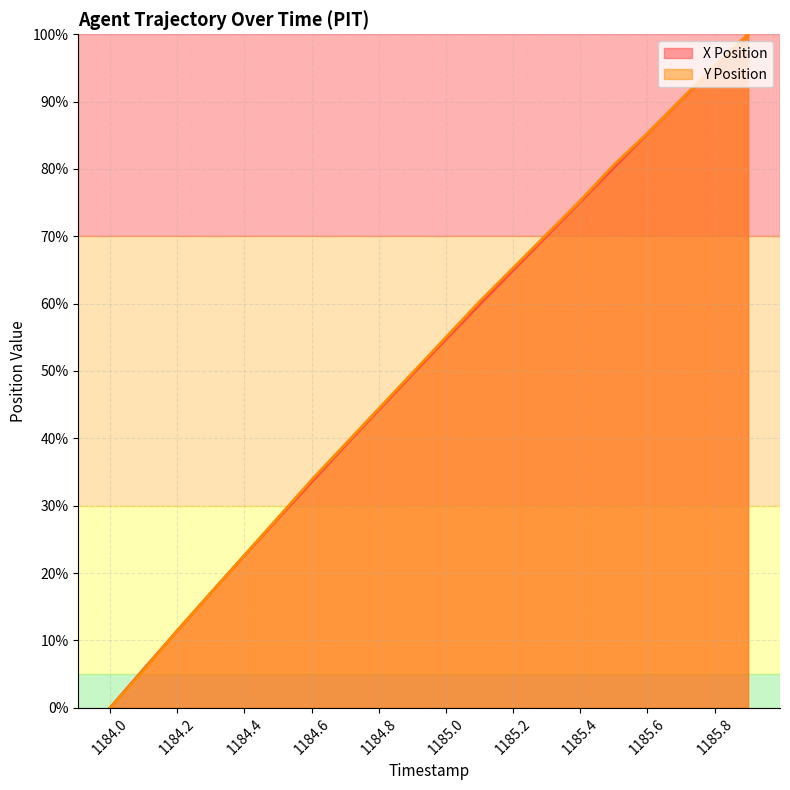

How many data points in X Position (line) are less than 54?

10